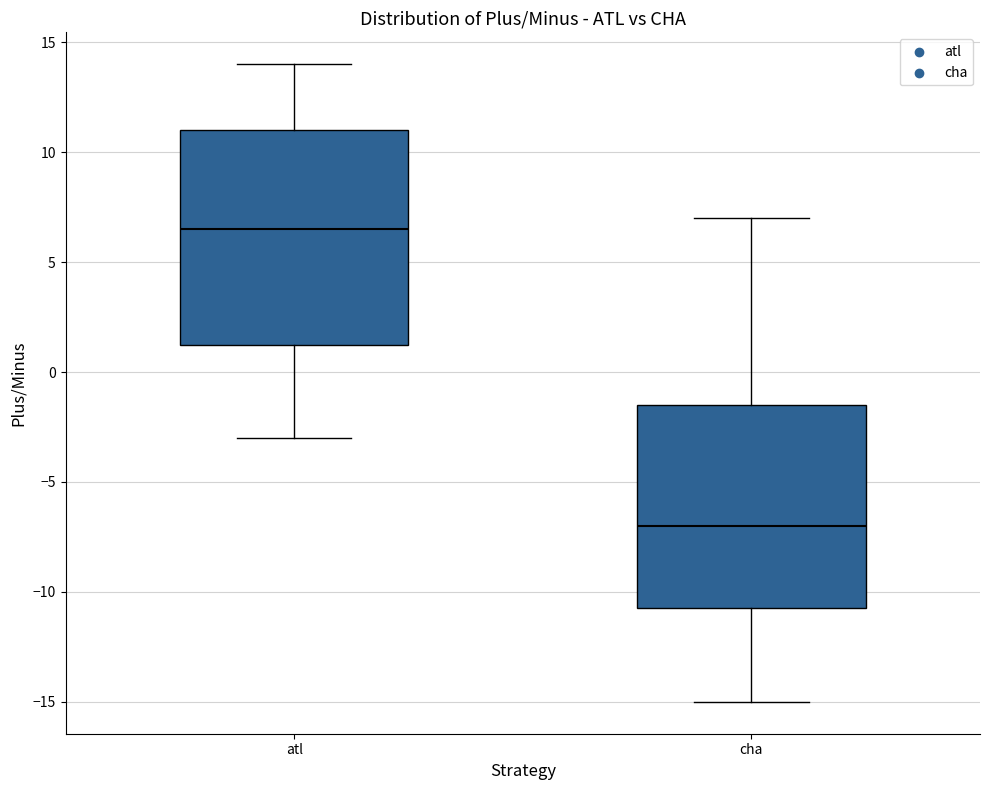

Which box is the tallest, from its lower edge to its upper edge?

atl